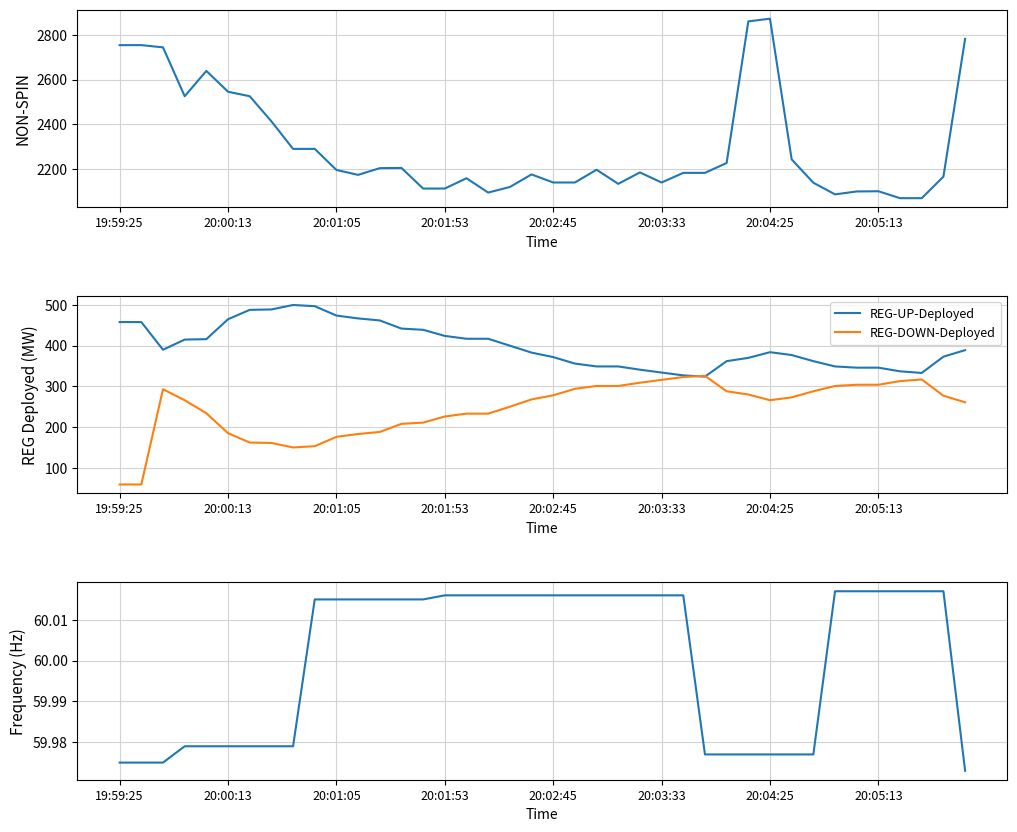

What is the smallest value displayed?

59.0